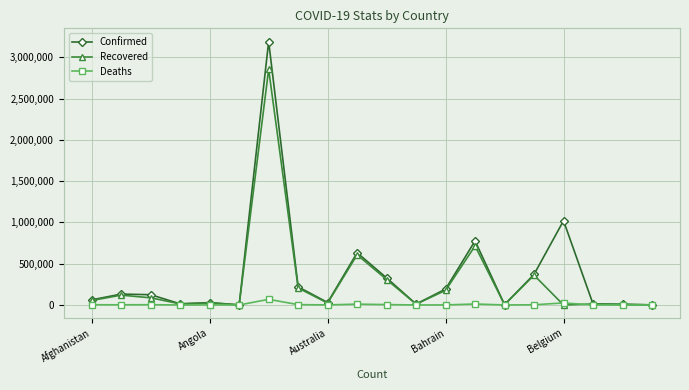

What is the greatest value displayed?

3191097